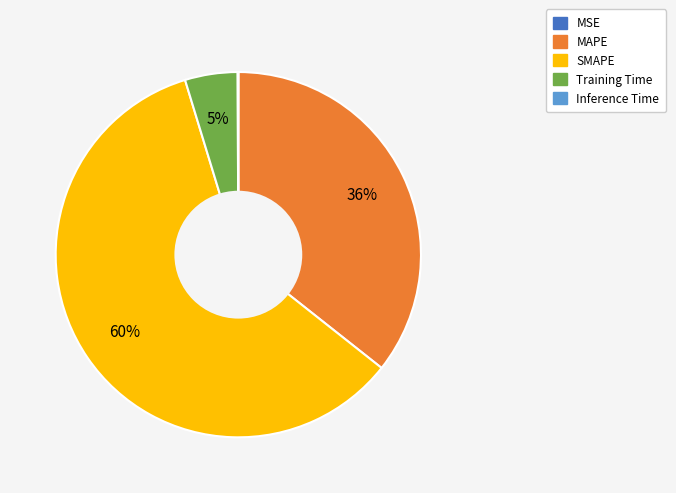

To the nearest percent, what portion does MAPE represent?

36%